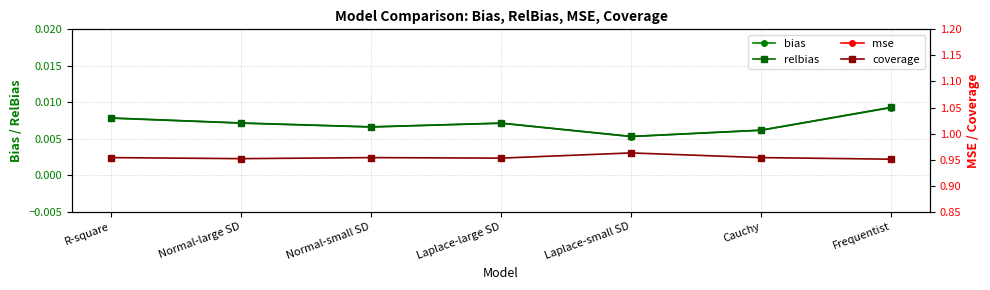

What are all the series names shown in the legend?

bias, relbias, mse, coverage